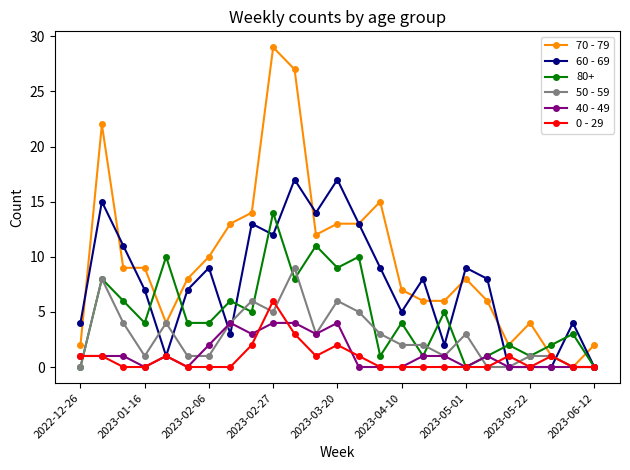

Which series has the largest total across all categories?

70 - 79